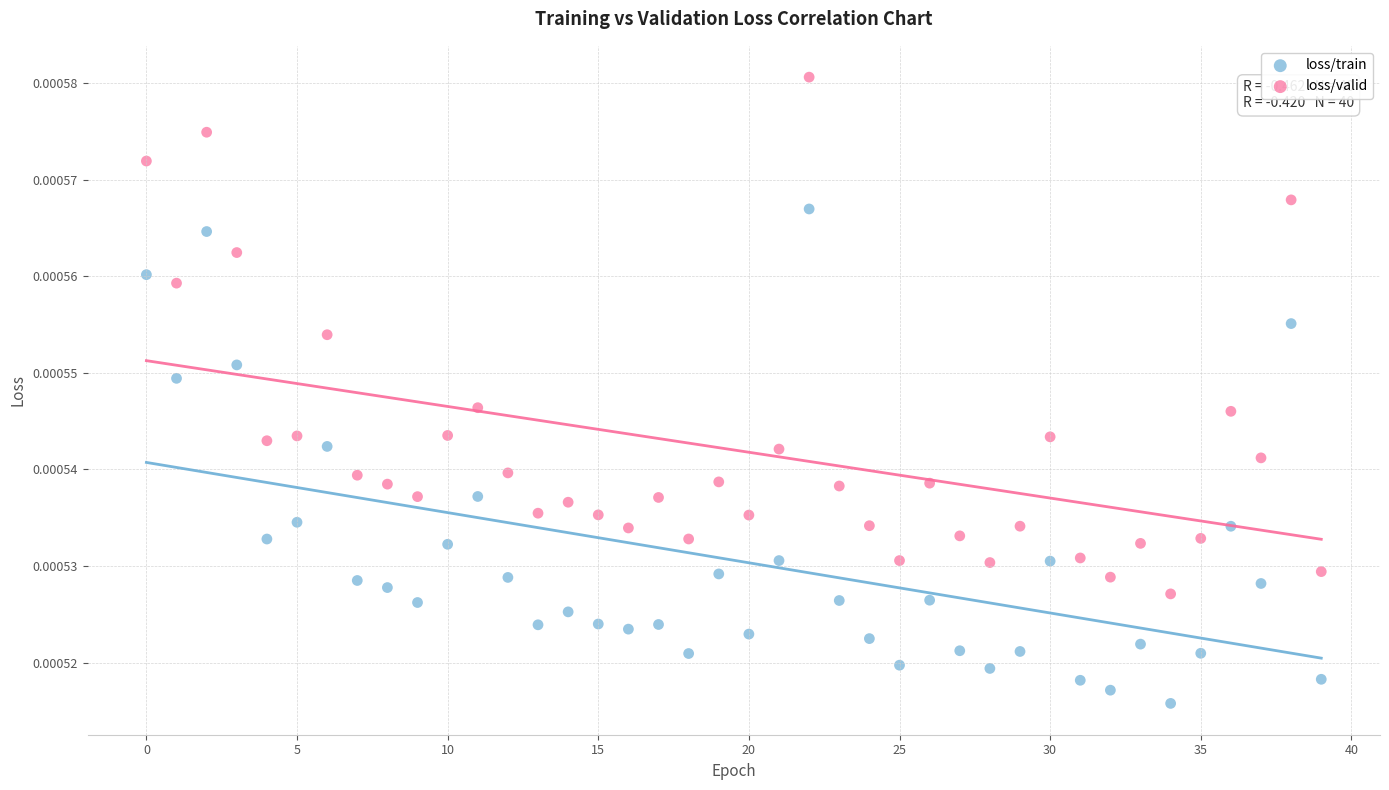

Which series contains the lowest Y value?

loss/train